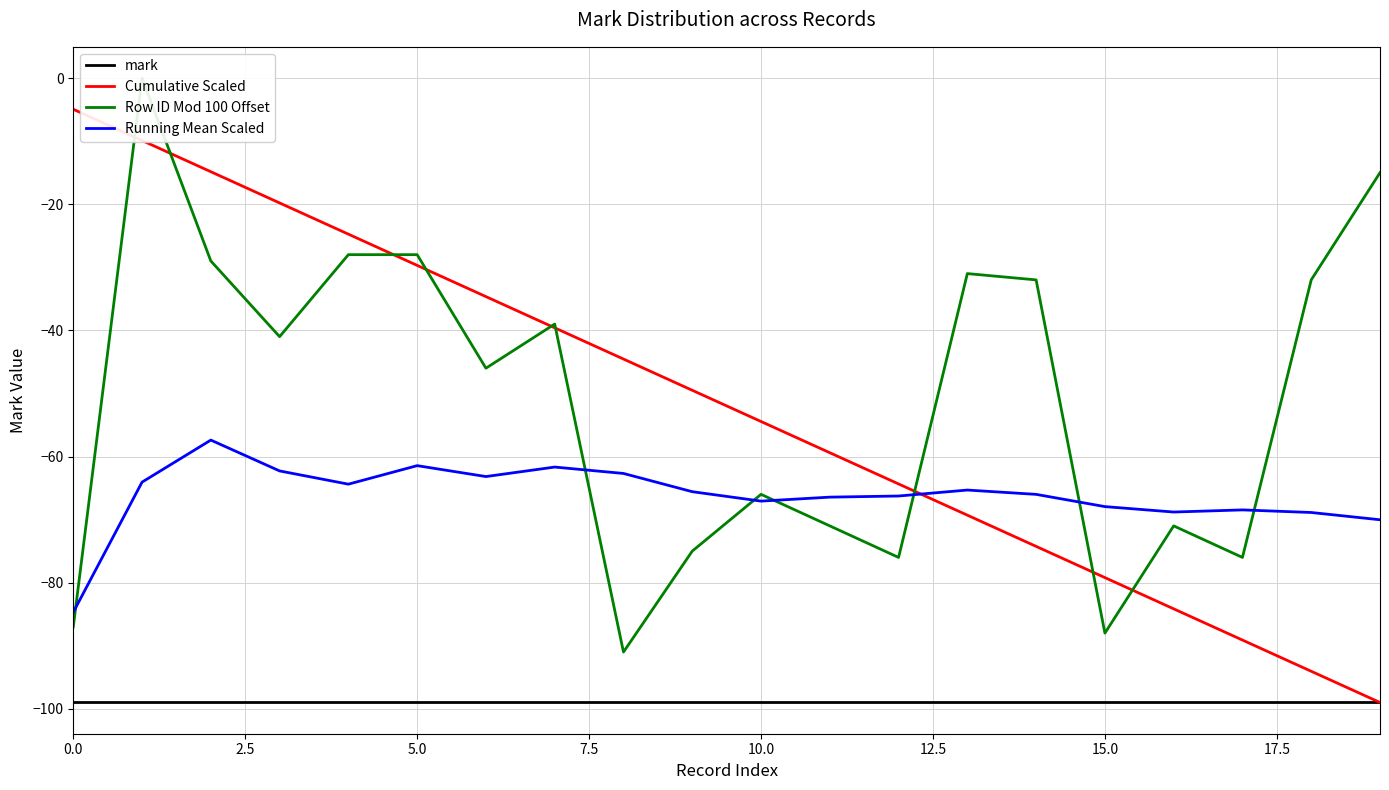

At how many categories does at least one series exceed -67?

17